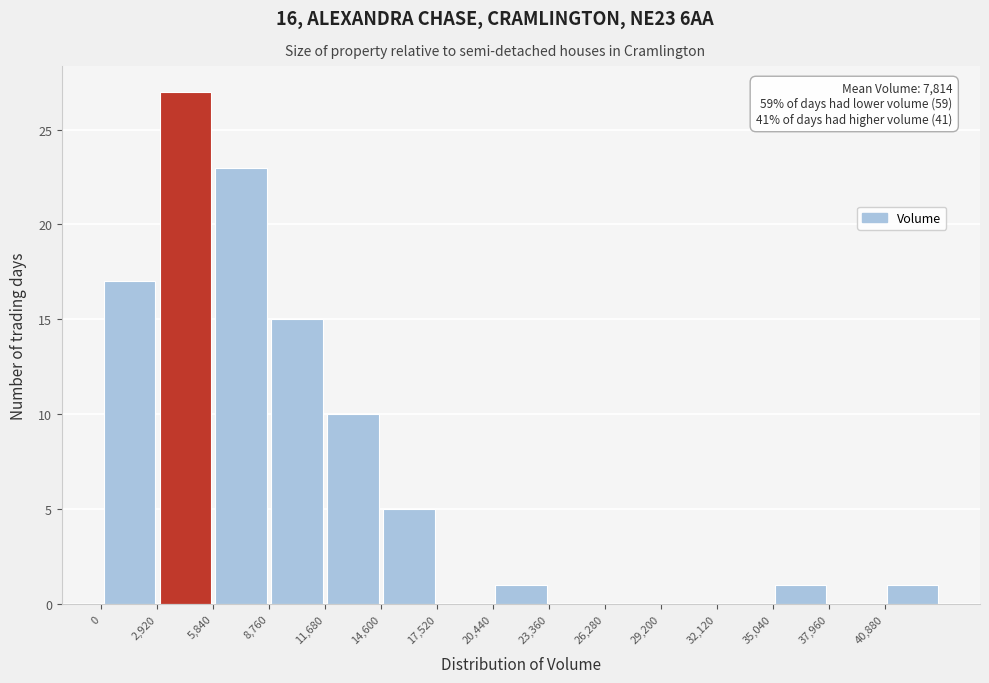

Over which range of the x-axis is the bar tallest?

3000 to 6000